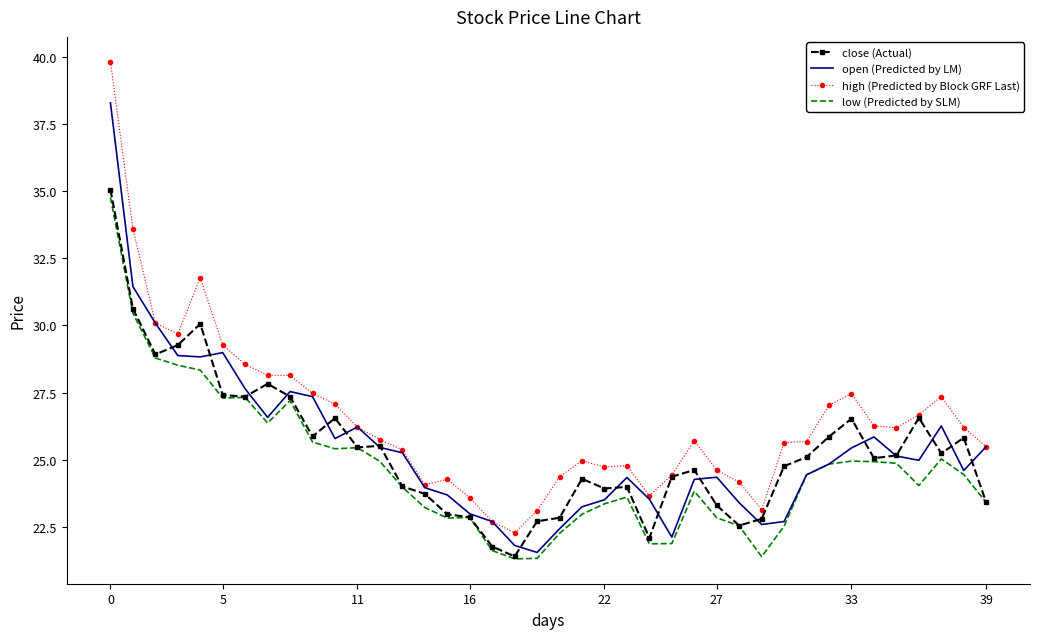

True or false: low (Predicted by SLM) and high (Predicted by Block GRF Last) intersect in this chart.

False